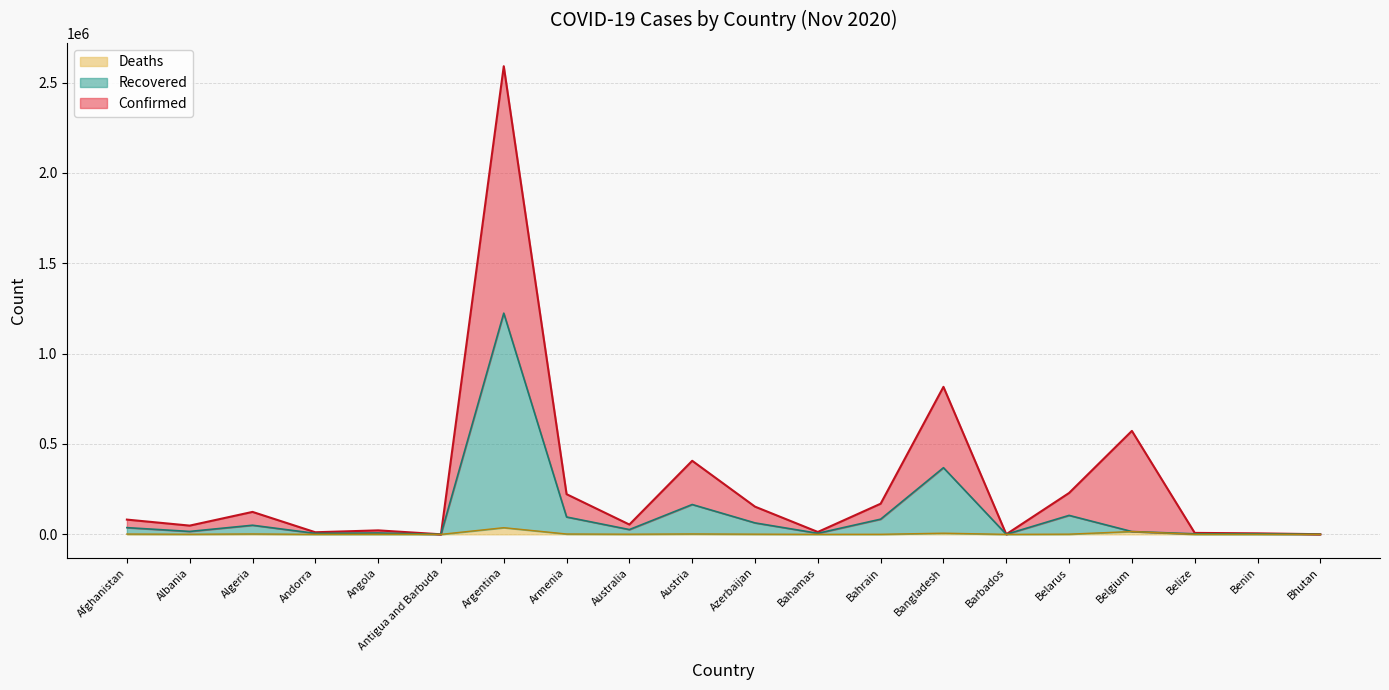

The value of Deaths at Andorra is 76. True or false?

True